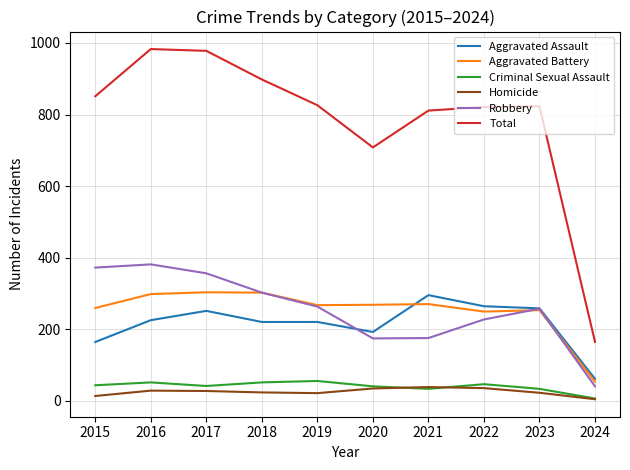

Which series has the largest range (max minus min)?

Total